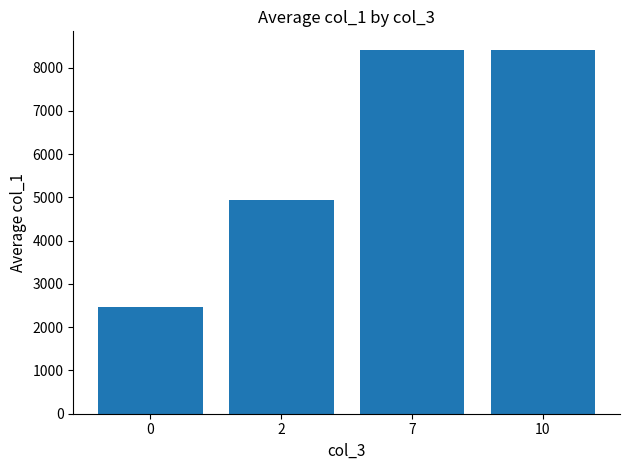

What is the average value?

6057.0